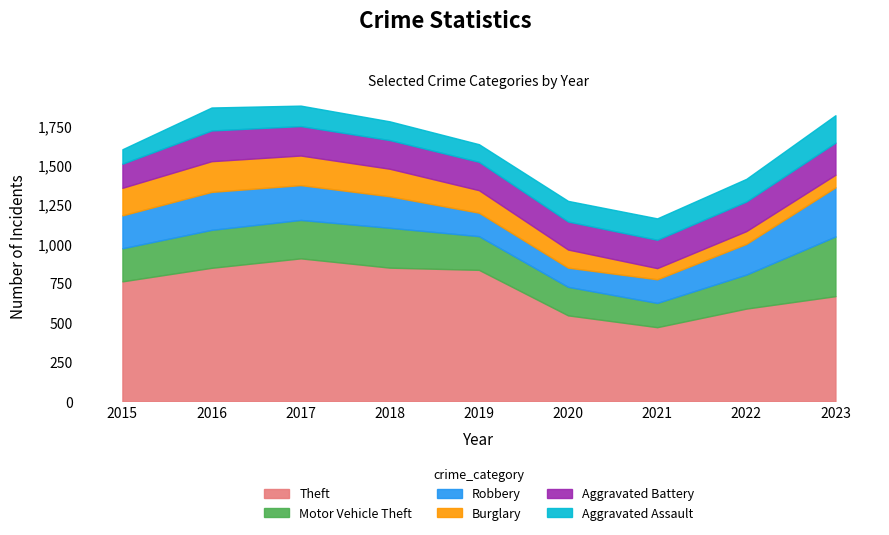

How many data points in Robbery are less than 200?

4